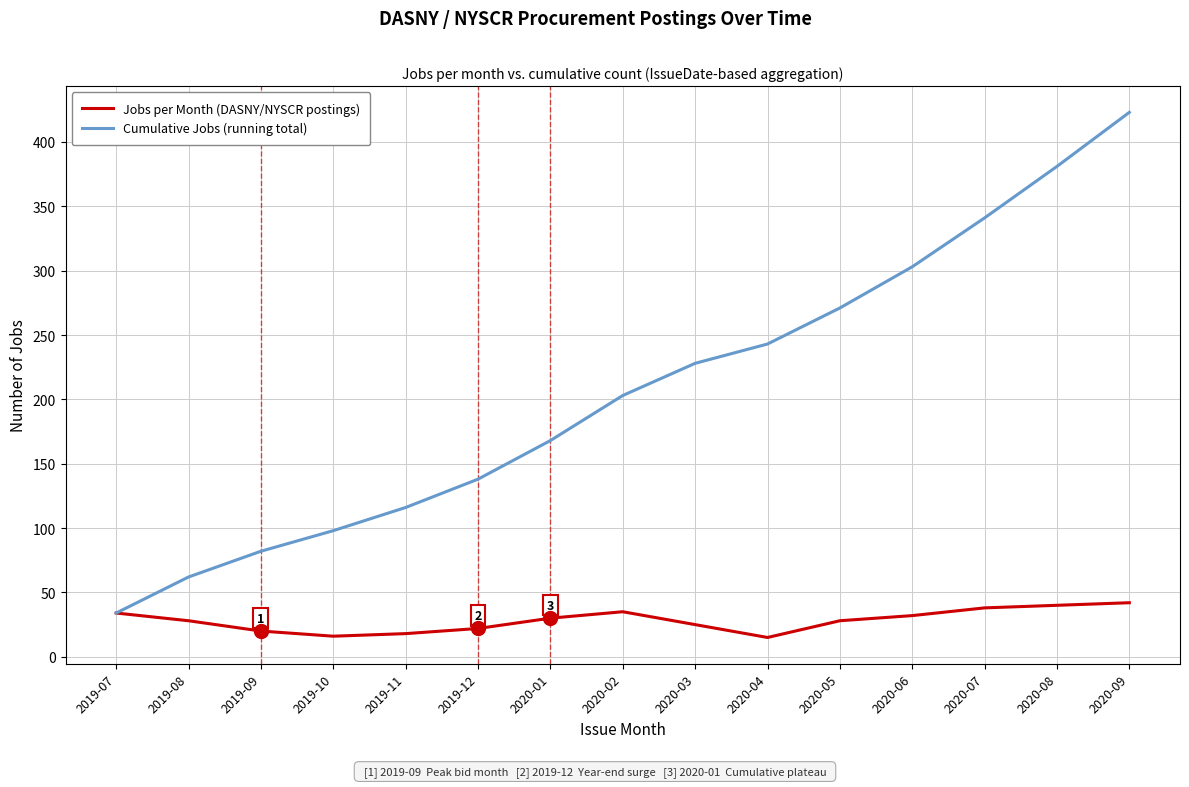

What is the sum of the Jobs per Month (DASNY/NYSCR postings) values at 2020-04 and 2019-08?

43